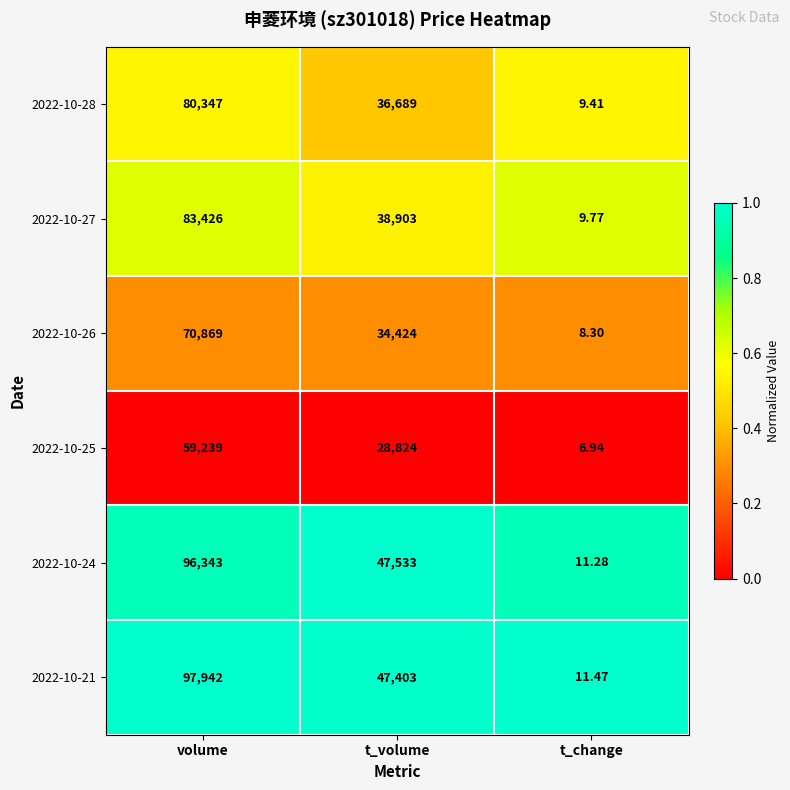

At which category is the sum across all series the highest?

volume